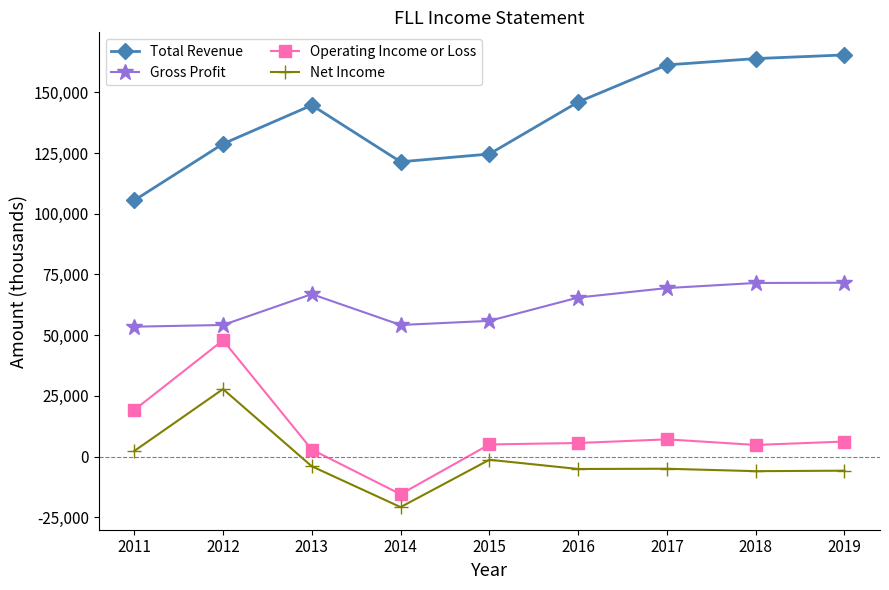

How many values in the Gross Profit series are below 65500?

4